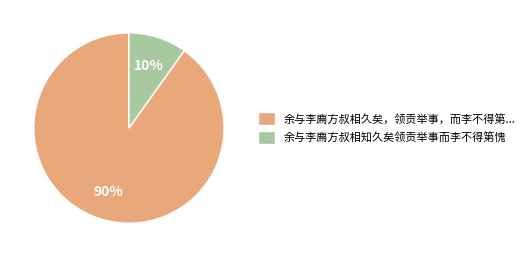

Which slice is the smallest?

余与李廌方叔相知久矣领贡举事而李不得第愧